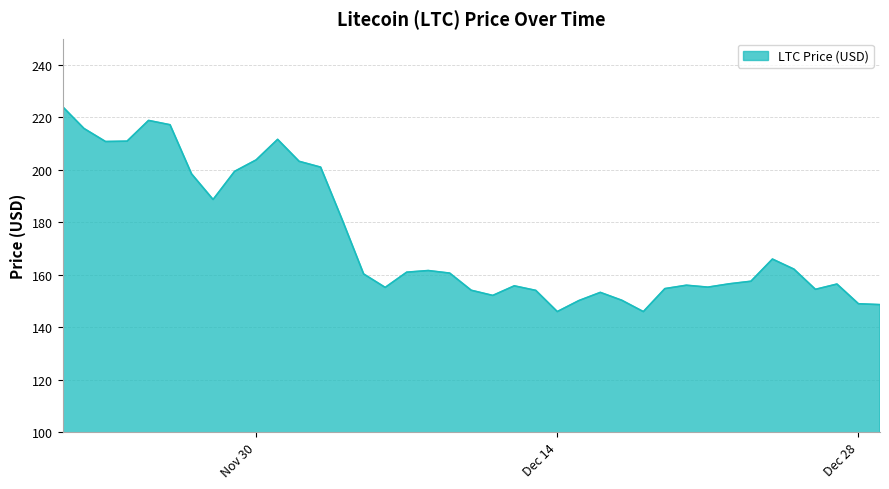

What is the minimum value shown in the chart?

145.9